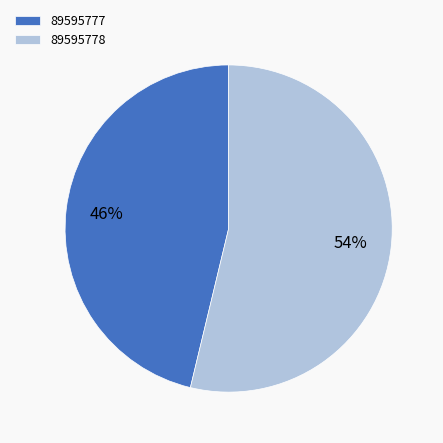

Approximately how many times larger is the value at 89595777 compared to 89595778?

0.9